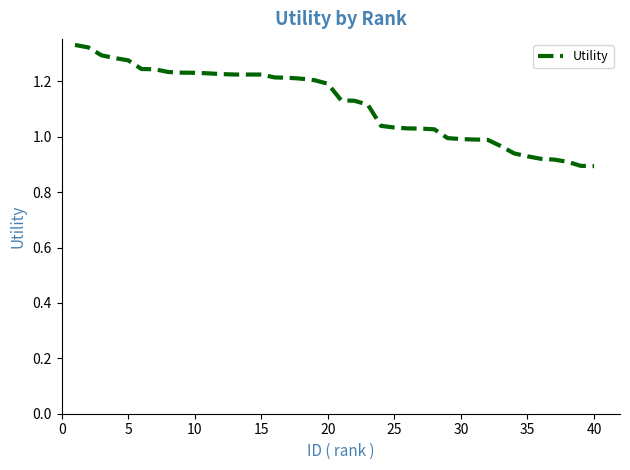

What is the difference between the maximum and minimum values?

0.4